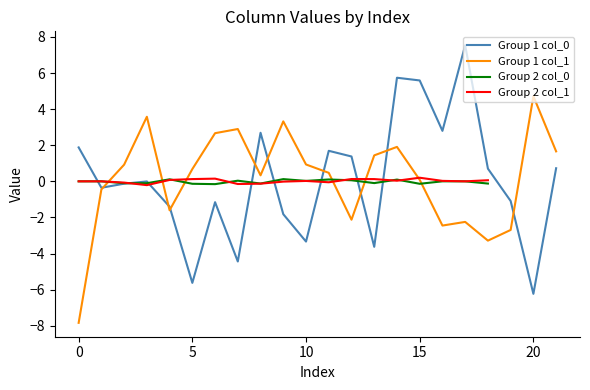

Is it true that Group 1 col_1 equals 0.1 at 15?

True